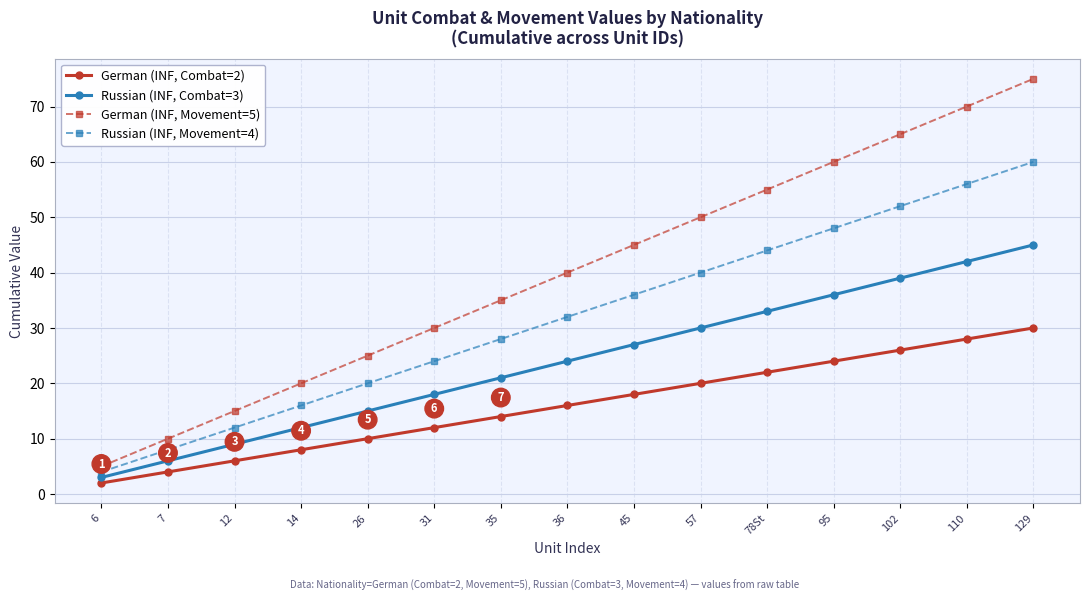

How many distinct data groups are displayed?

4